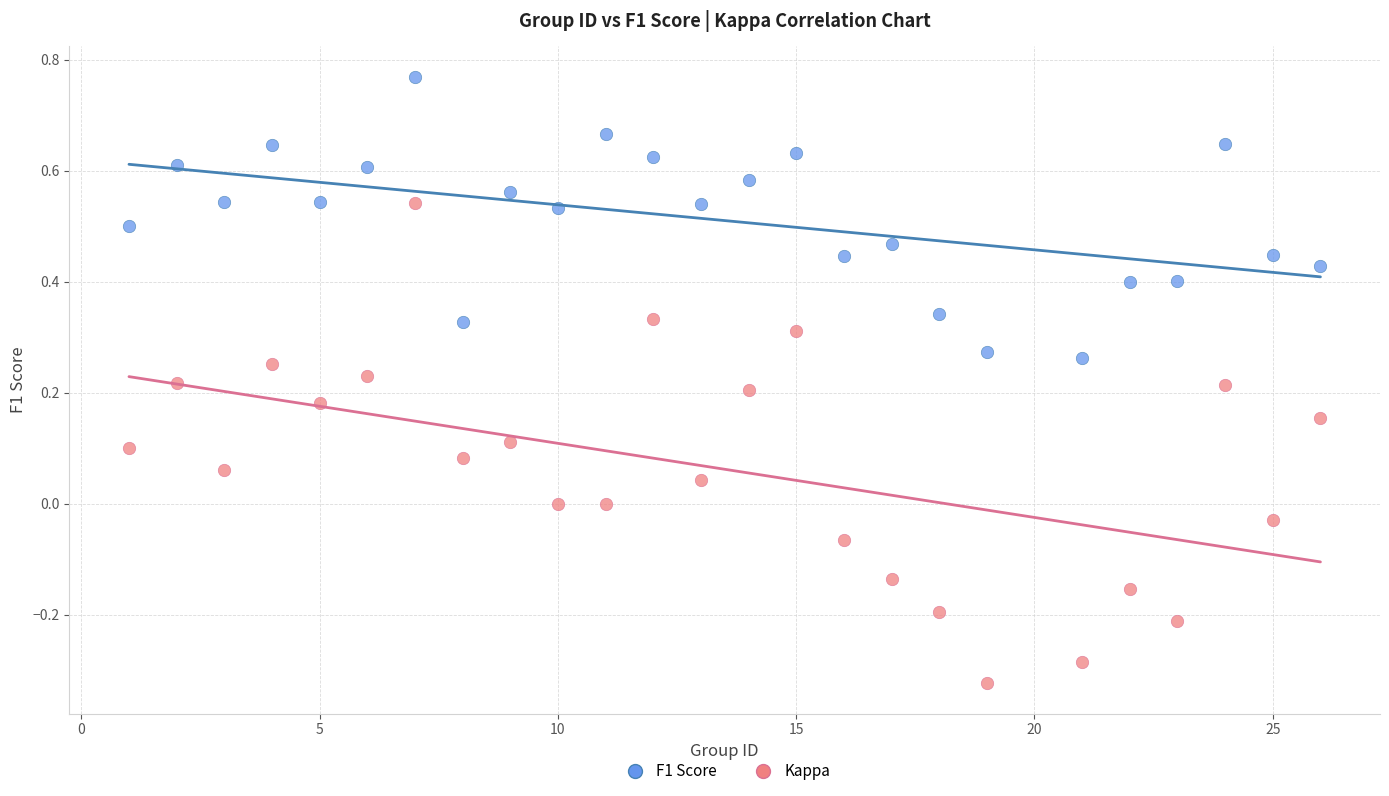

Across all data points, what is the range of Y values (max minus min)?

1.1